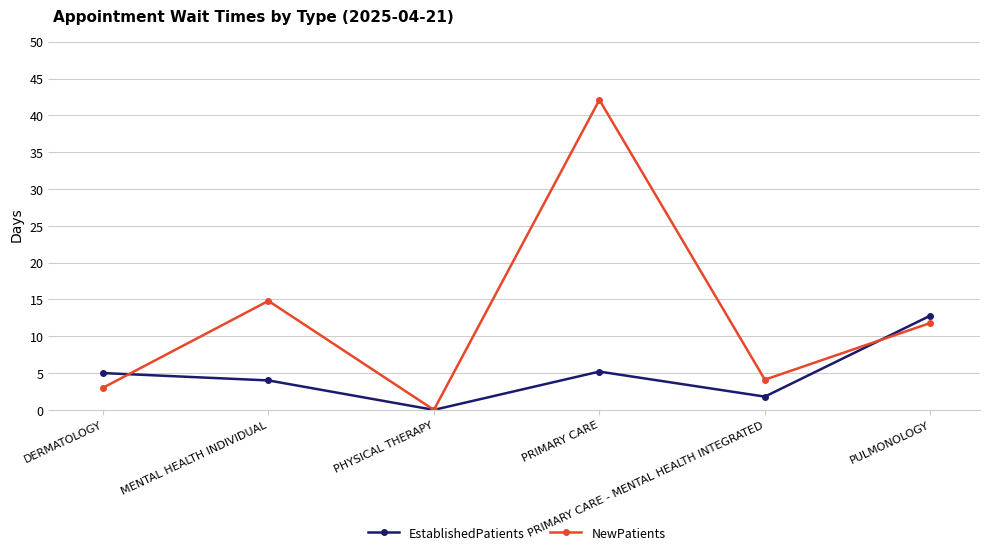

True or false: EstablishedPatients and NewPatients intersect in this chart.

True